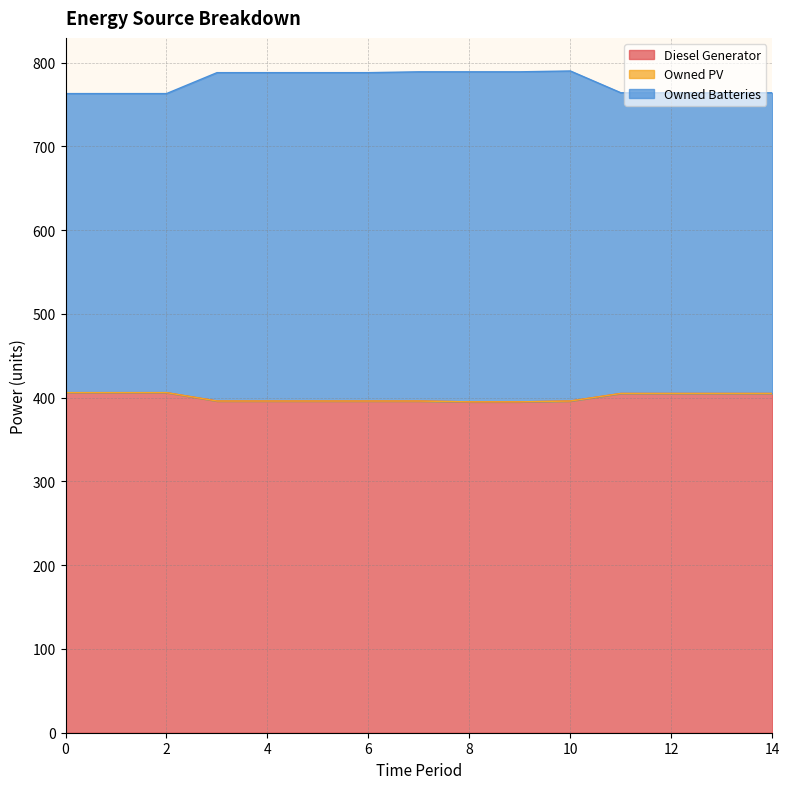

Does the chart display data point markers on the line(s)?

No